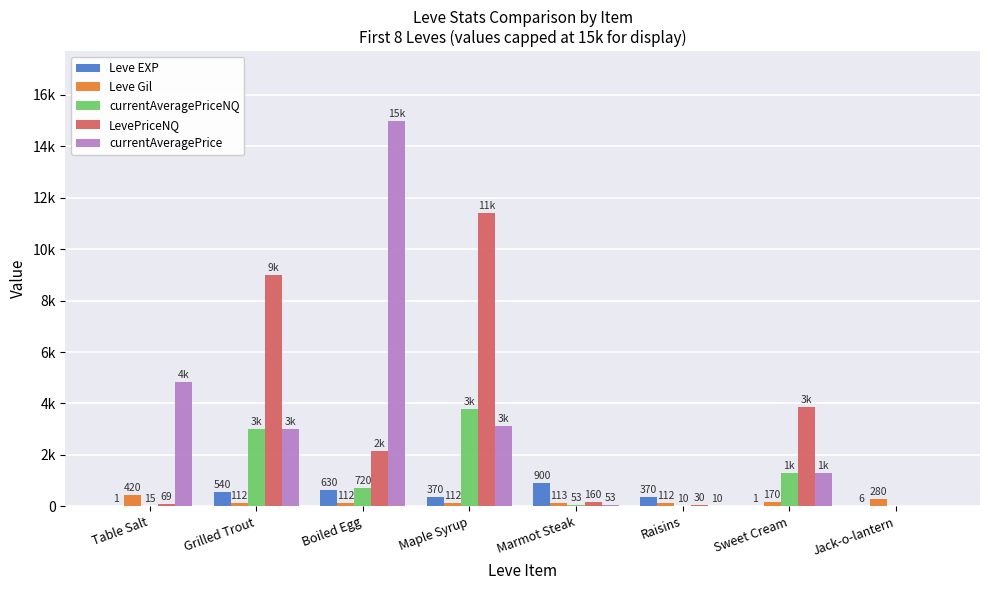

Reading left to right, extract all data points from this chart.

Leve EXP: Table Salt=1.0	Grilled Trout=540.0	Boiled Egg=630.0	Maple Syrup=370.0	Marmot Steak=900.0	Raisins=370.0	Sweet Cream=1.0	Jack-o-lantern=6.0
Leve Gil: Table Salt=420.0	Grilled Trout=112.0	Boiled Egg=112.0	Maple Syrup=112.0	Marmot Steak=113.0	Raisins=112.0	Sweet Cream=170.0	Jack-o-lantern=280.0
currentAveragePriceNQ: Table Salt=15.5	Grilled Trout=3000.0	Boiled Egg=720.9	Maple Syrup=3800.0	Marmot Steak=53.4	Raisins=10.0	Sweet Cream=1291.0	Jack-o-lantern=0.0
LevePriceNQ: Table Salt=69.0	Grilled Trout=9000.0	Boiled Egg=2162.6	Maple Syrup=11400.0	Marmot Steak=160.2	Raisins=30.0	Sweet Cream=3873.0	Jack-o-lantern=0.0
currentAveragePrice: Table Salt=4847.0	Grilled Trout=3000.0	Boiled Egg=15000.0	Maple Syrup=3110.0	Marmot Steak=53.4	Raisins=10.0	Sweet Cream=1291.0	Jack-o-lantern=0.0